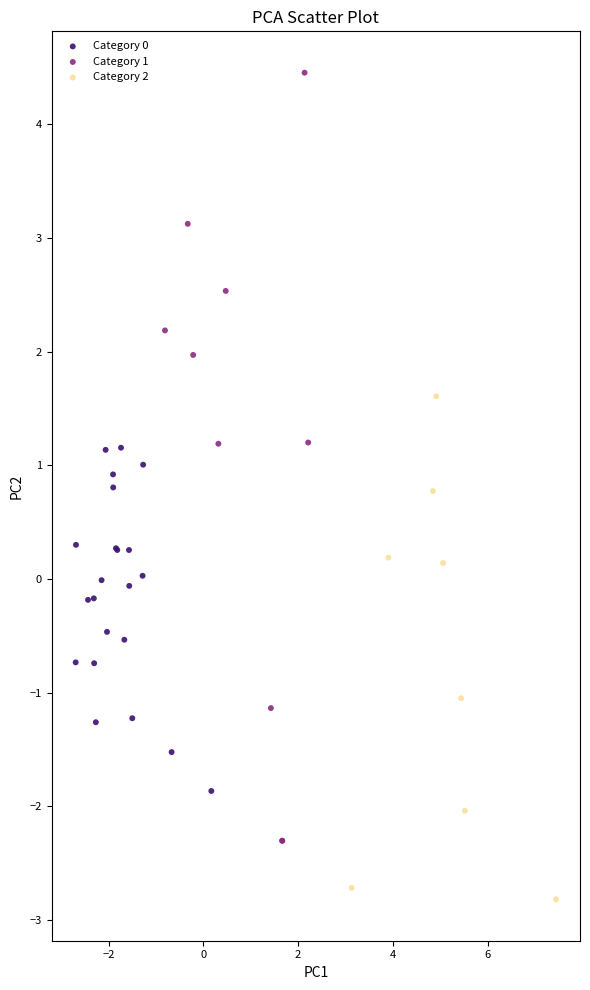

Which series contains the lowest Y value?

Category 2